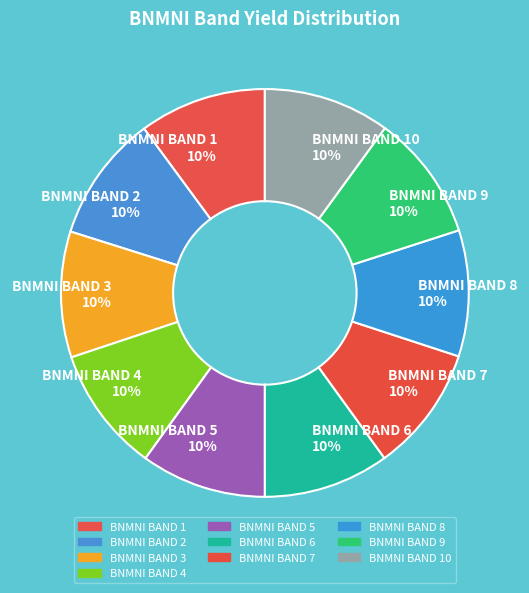

What percentage is the BNMNI BAND 1 slice, to the nearest percent?

10%